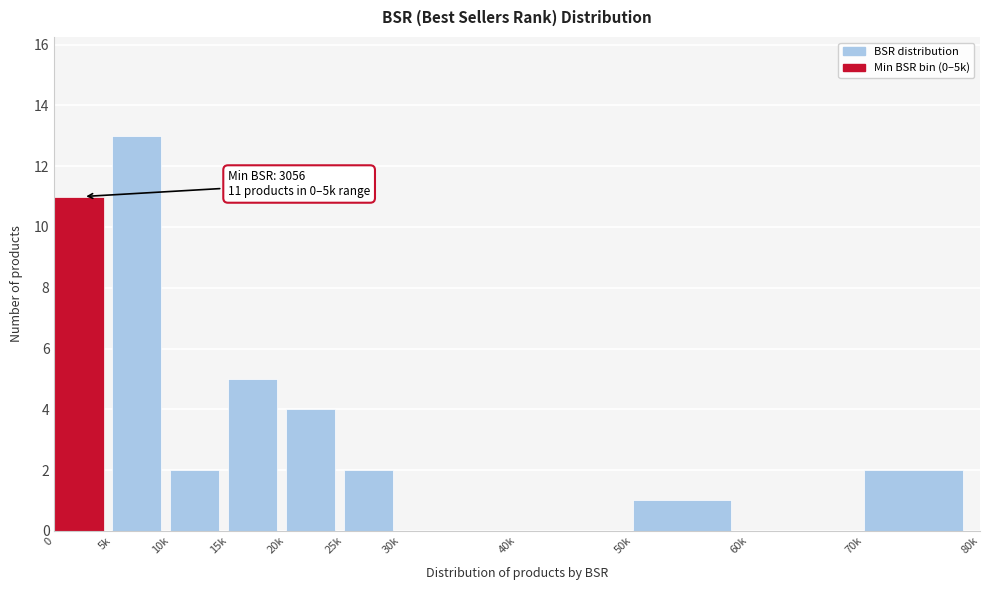

Reading right to left, list all the values displayed in this chart.

70k=2	60k=0	50k=1	40k=0	30k=0	25k=2	20k=4	15k=5	10k=2	5k=13	0=11